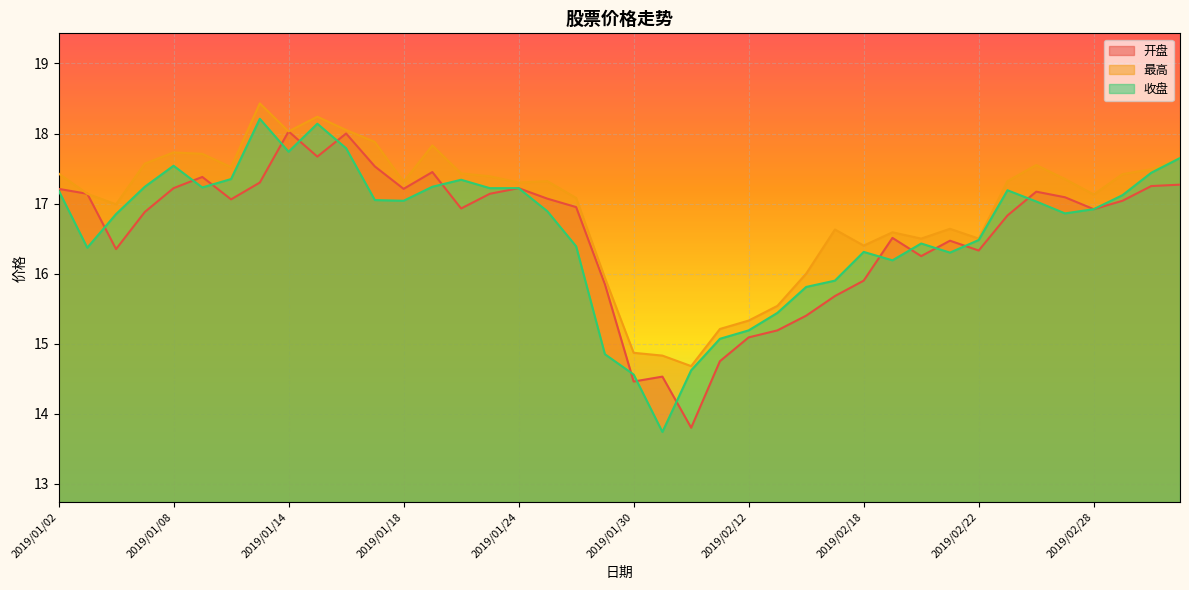

How many lines are shown in the chart?

3